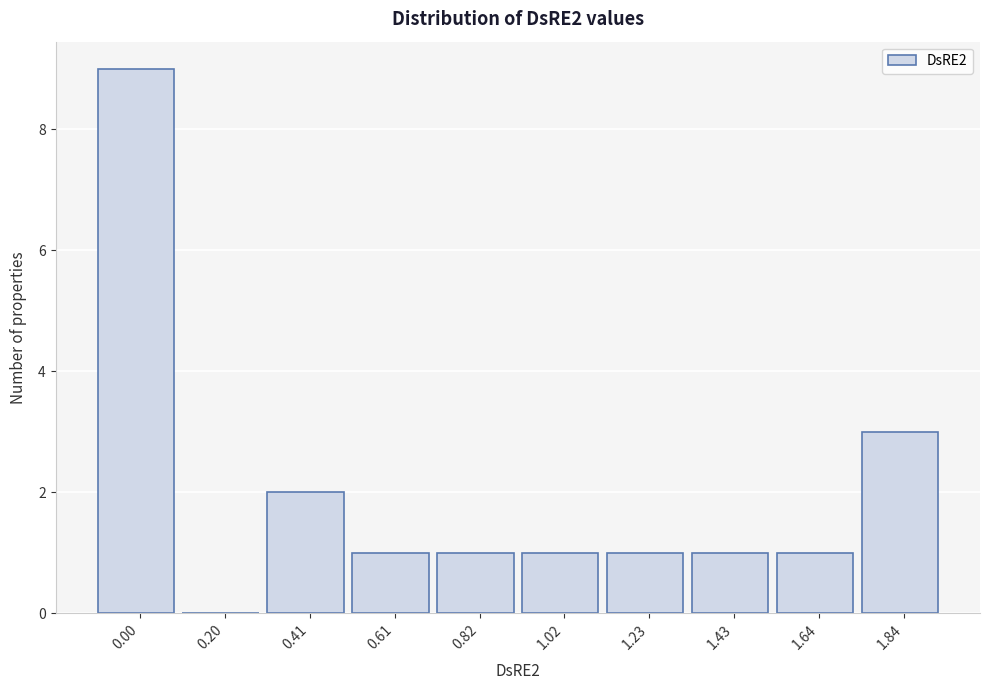

Reading left to right, transcribe all the data shown in this chart.

0.00=9	0.20=0	0.41=2	0.61=1	0.82=1	1.02=1	1.23=1	1.43=1	1.64=1	1.84=3